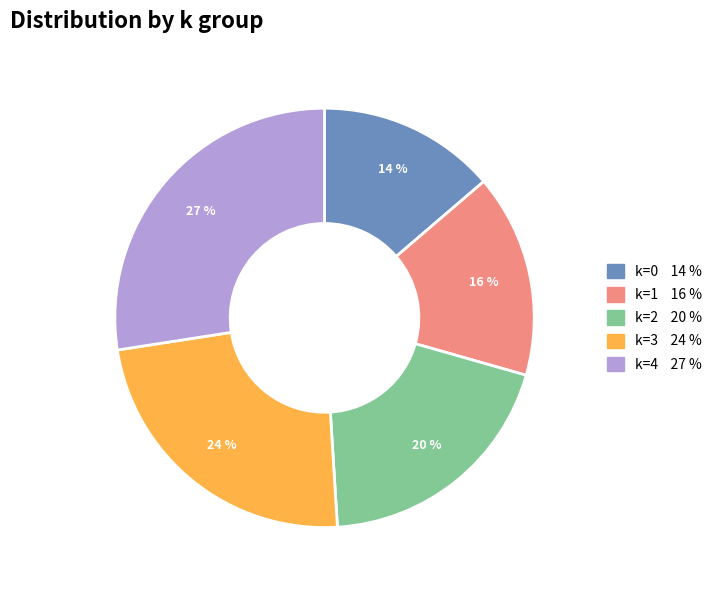

Is there a majority slice in this chart?

No